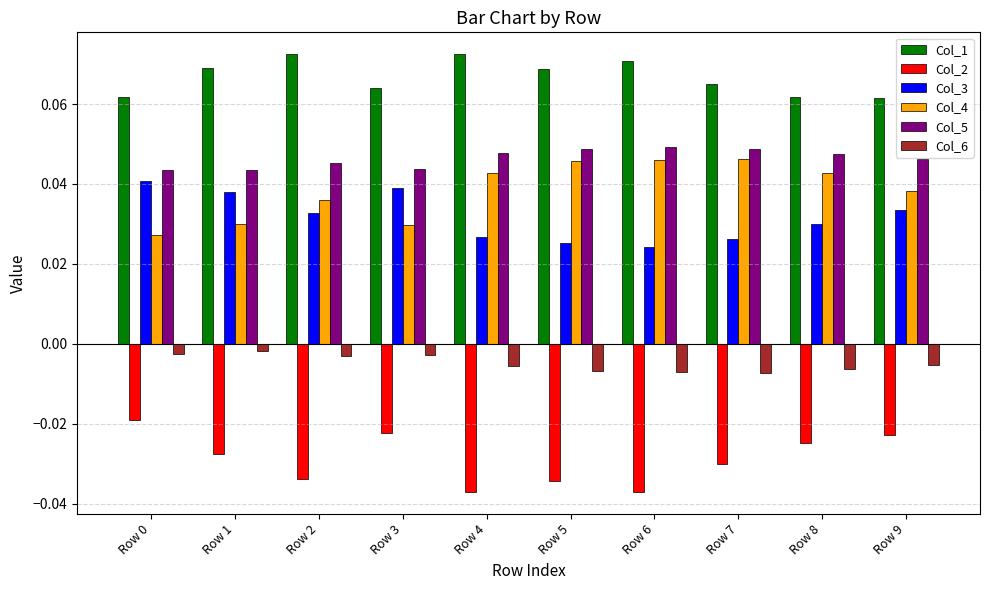

What are all the series names shown in the legend?

Col_1, Col_2, Col_3, Col_4, Col_5, Col_6